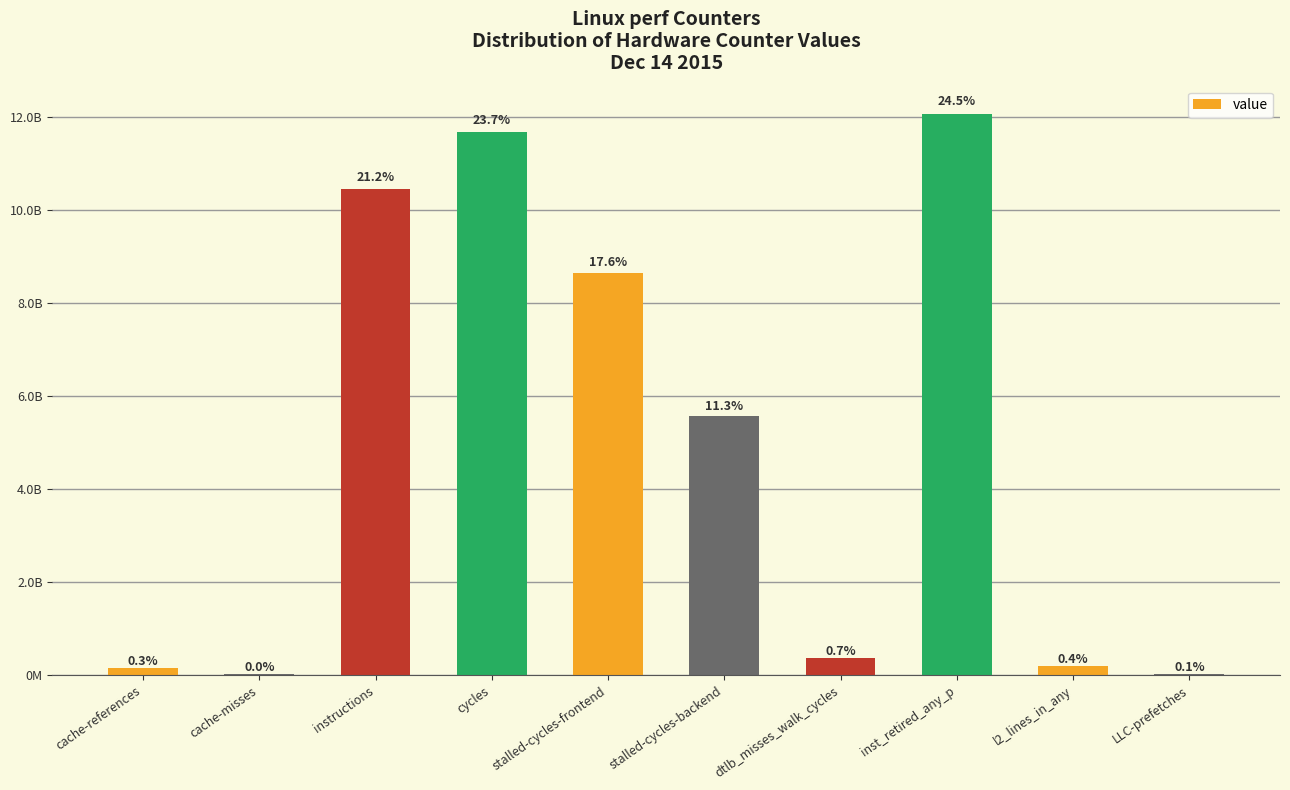

Between instructions and dtlb_misses_walk_cycles, which is larger?

instructions